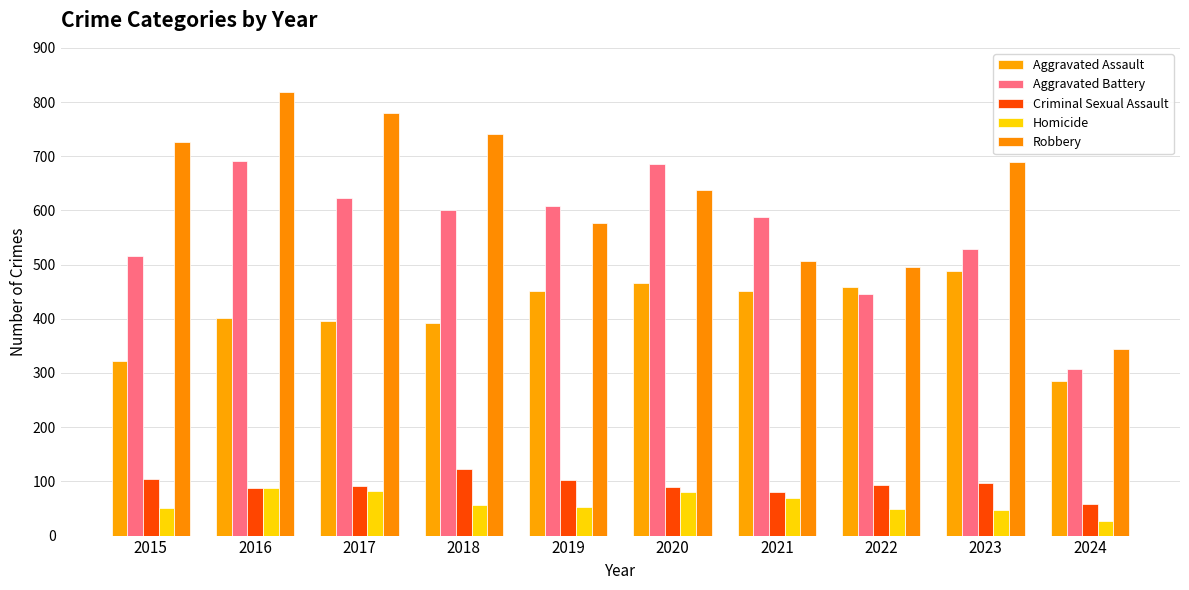

What are all the series names shown in the legend?

Aggravated Assault, Aggravated Battery, Criminal Sexual Assault, Homicide, Robbery